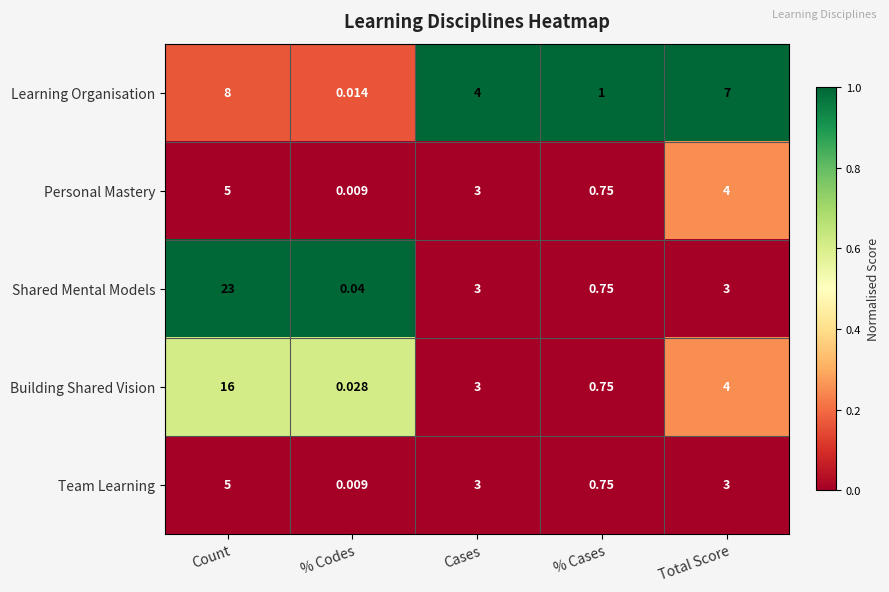

Where does the Learning Organisation series first go above 4?

Count